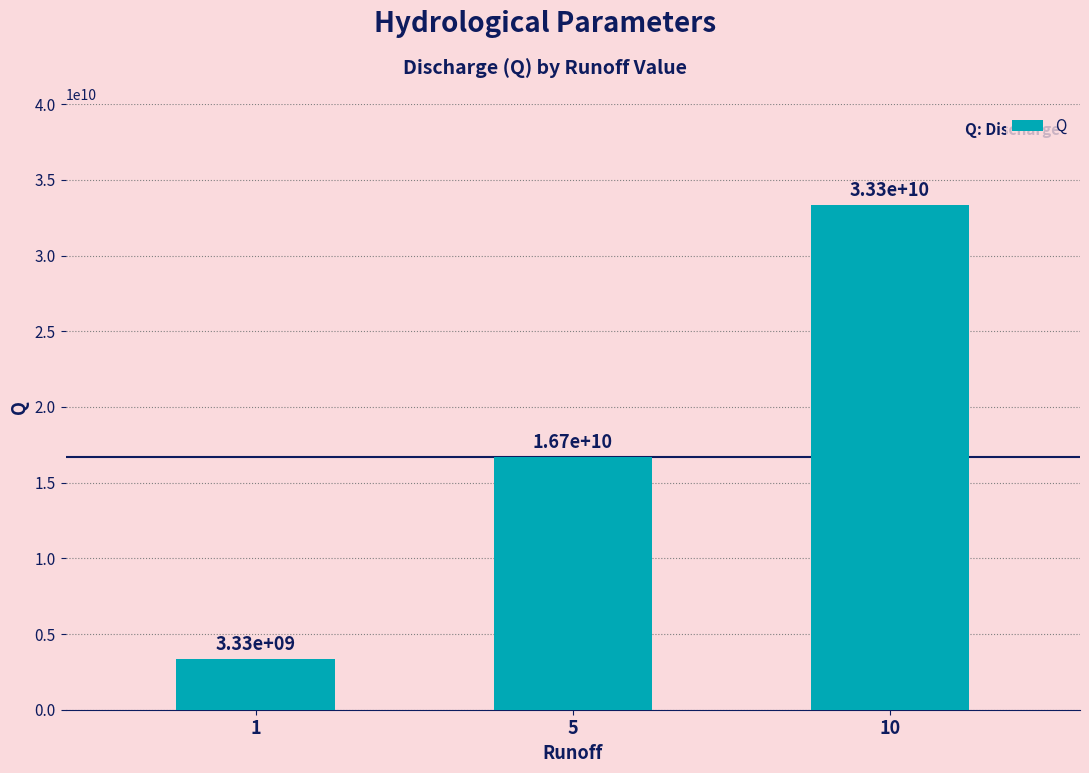

Reading left to right, extract all data points from this chart.

3333333333.3	16666666666.7	33333333333.3